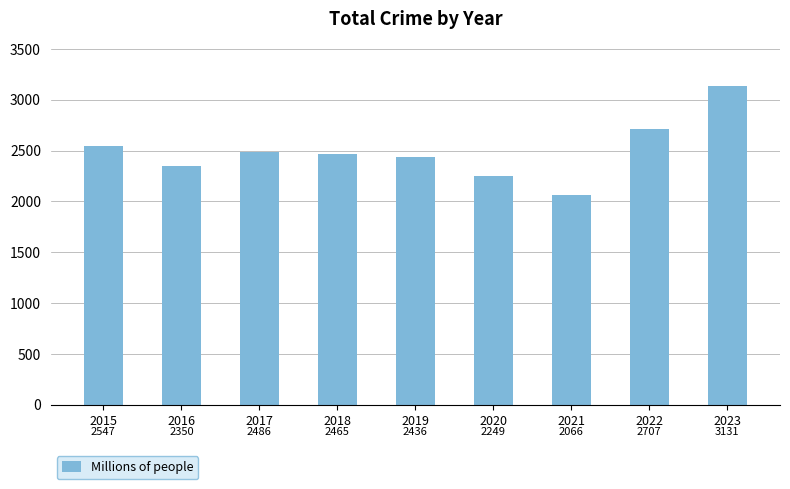

Rank the categories by value from highest to lowest.

2023, 2022, 2015, 2017, 2018, 2019, 2016, 2020, 2021